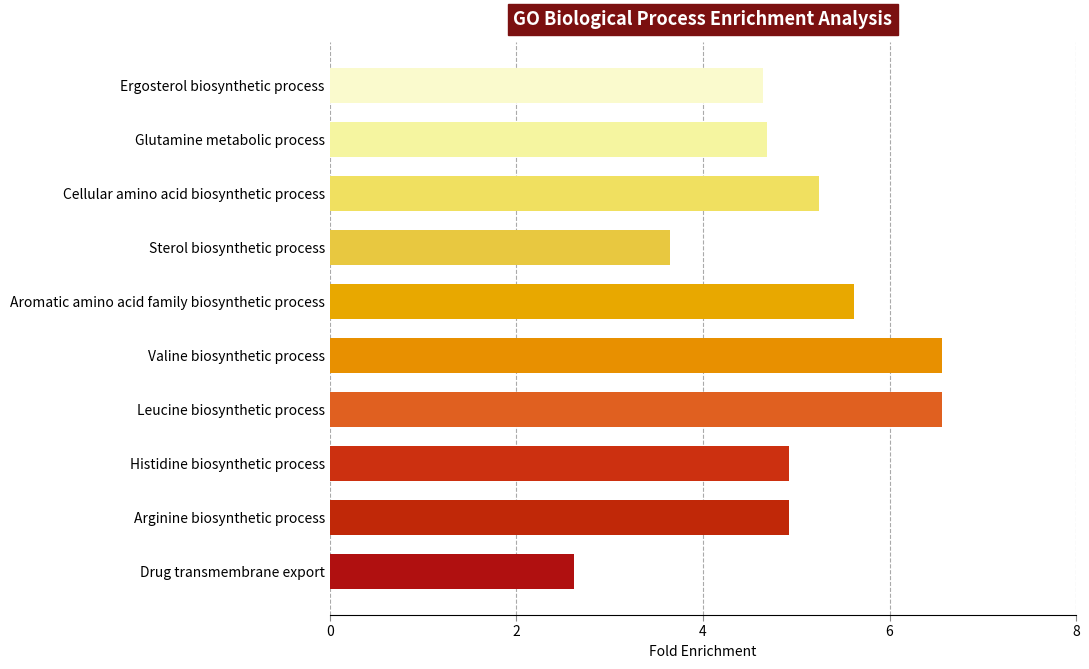

Are the bars grouped side by side (vs. stacked)?

No